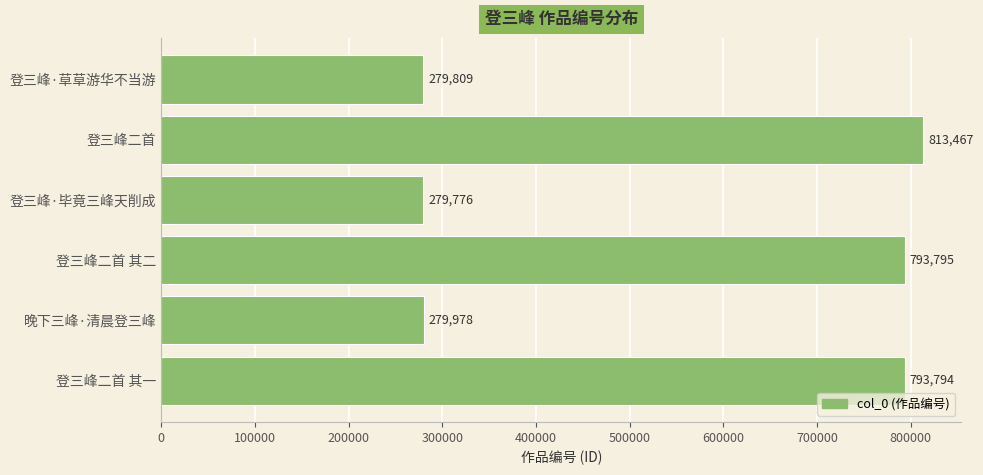

True or false: the data shows 163221 at 登三峰·毕竟三峰天削成.

False